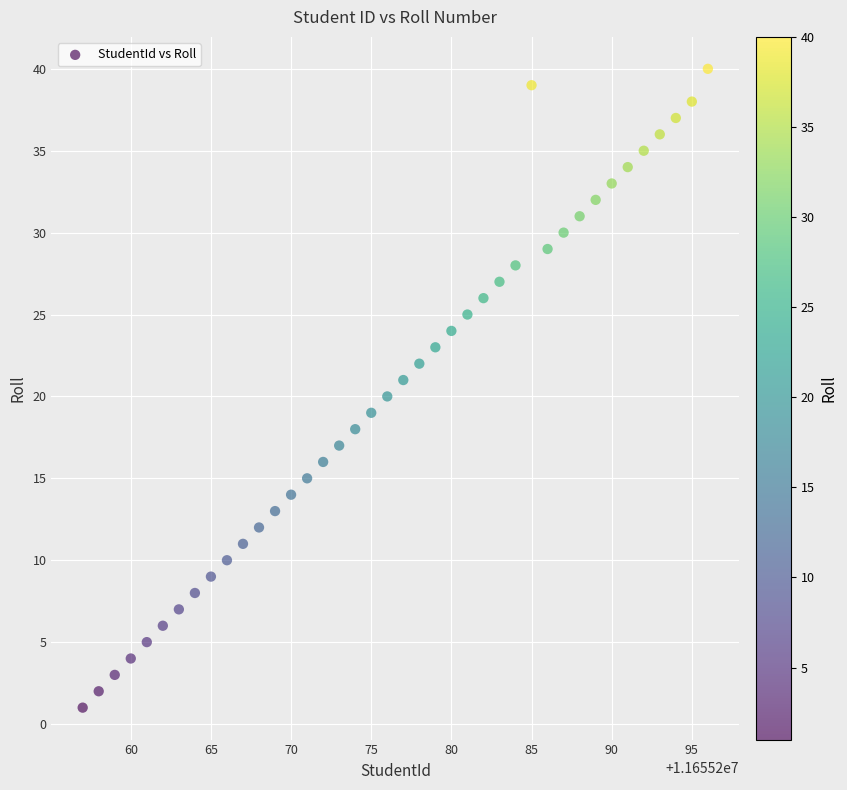

What is the range of X values (max minus min)?

39